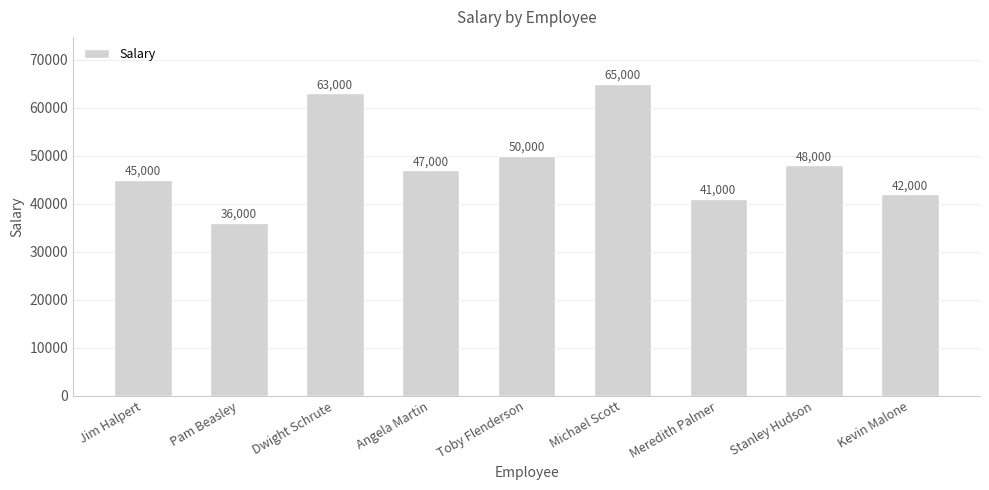

Is it true that the value at Meredith Palmer is 24331?

False